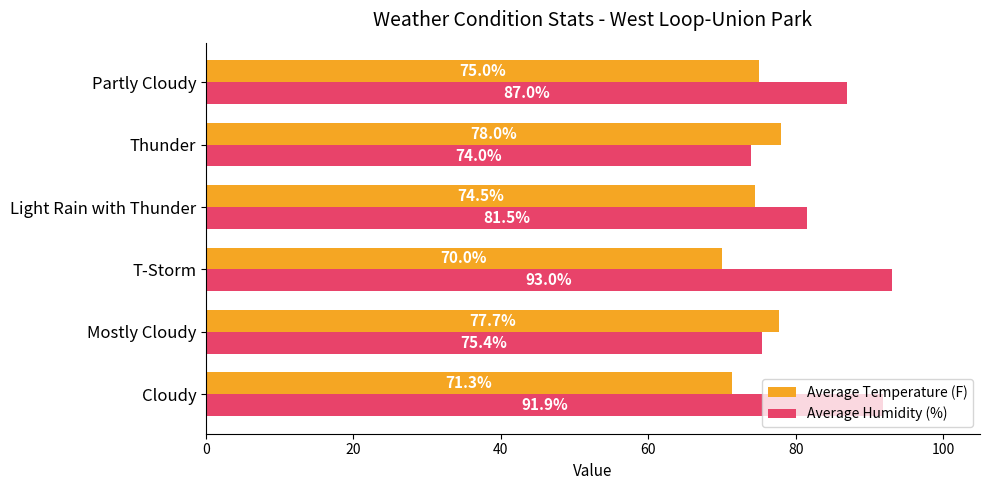

The Average Humidity (%) series shows 74.0 at Thunder. True or false?

True